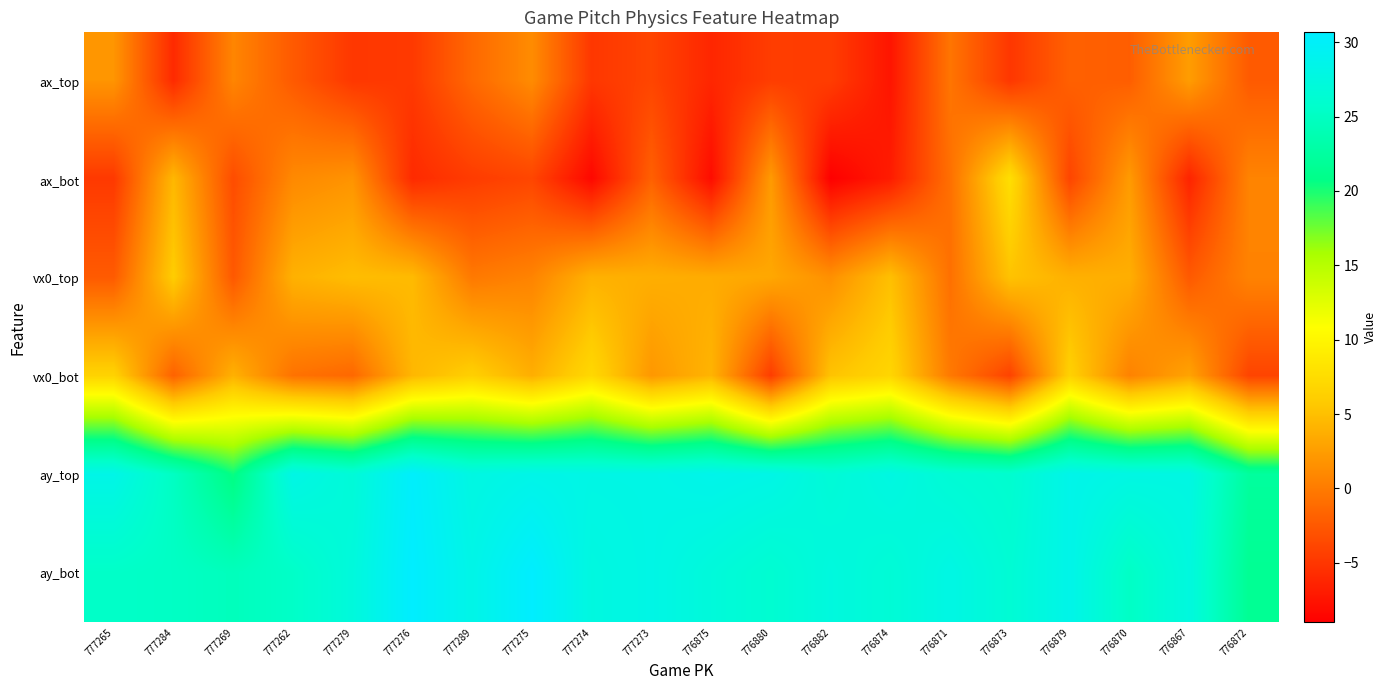

Between 777273 and 777289, which is larger?

777289